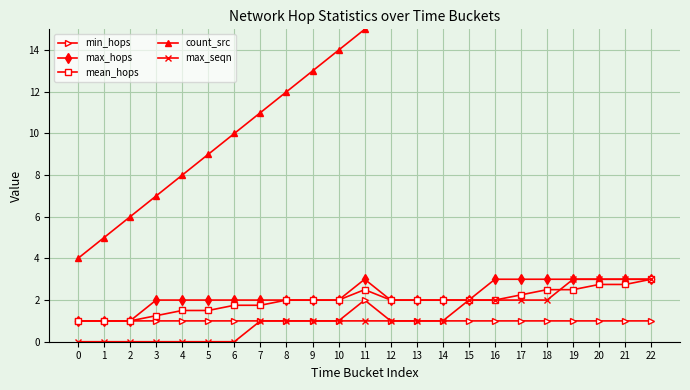

The value of max_seqn at 10 is 0.4. True or false?

False